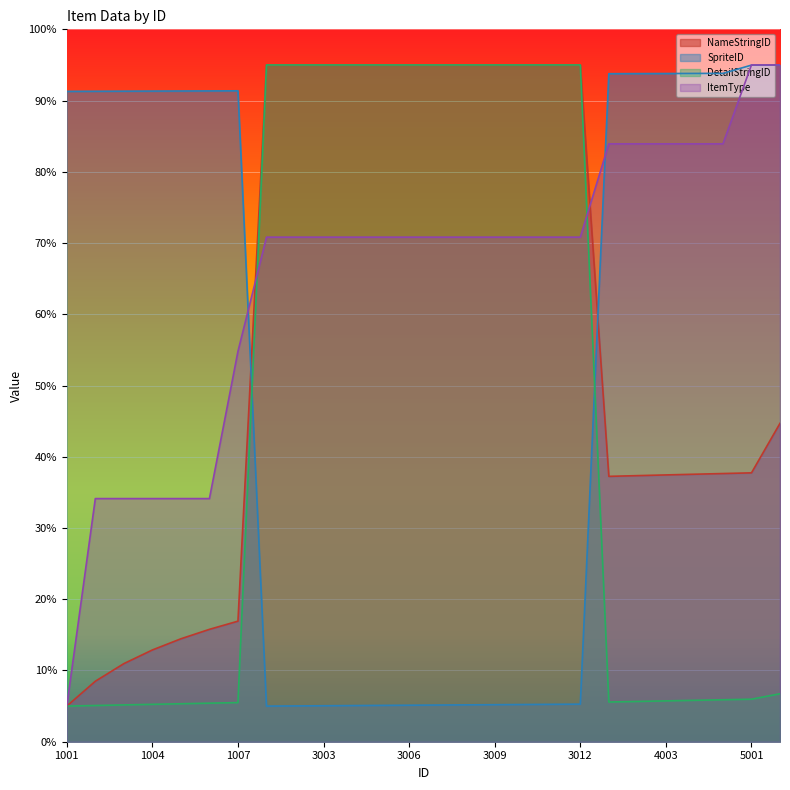

List the series in order of their overall mean, highest first.

ItemType, NameStringID, SpriteID, DetailStringID